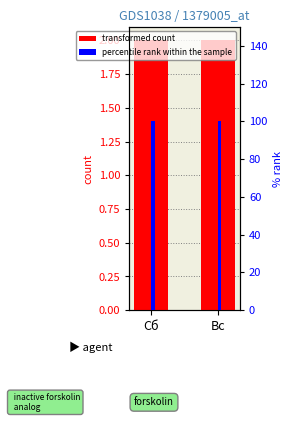

What is the label of the 1st bar from the left?

Сб